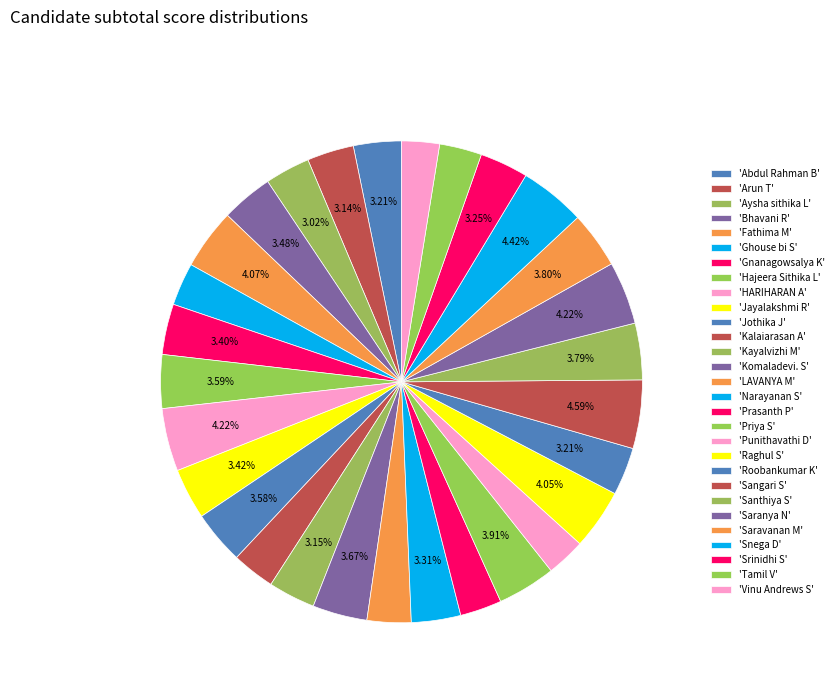

How many segments does this pie chart have?

29